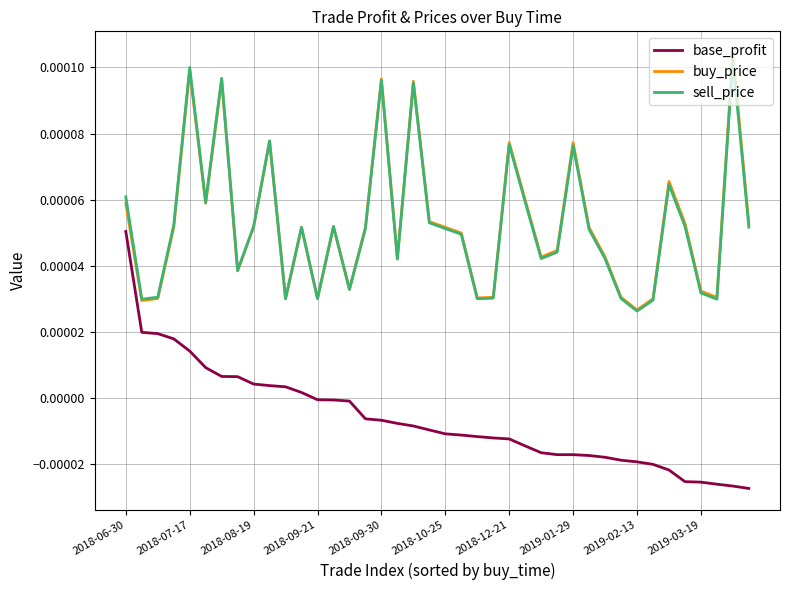

True or false: base_profit and buy_price cross at least once.

False